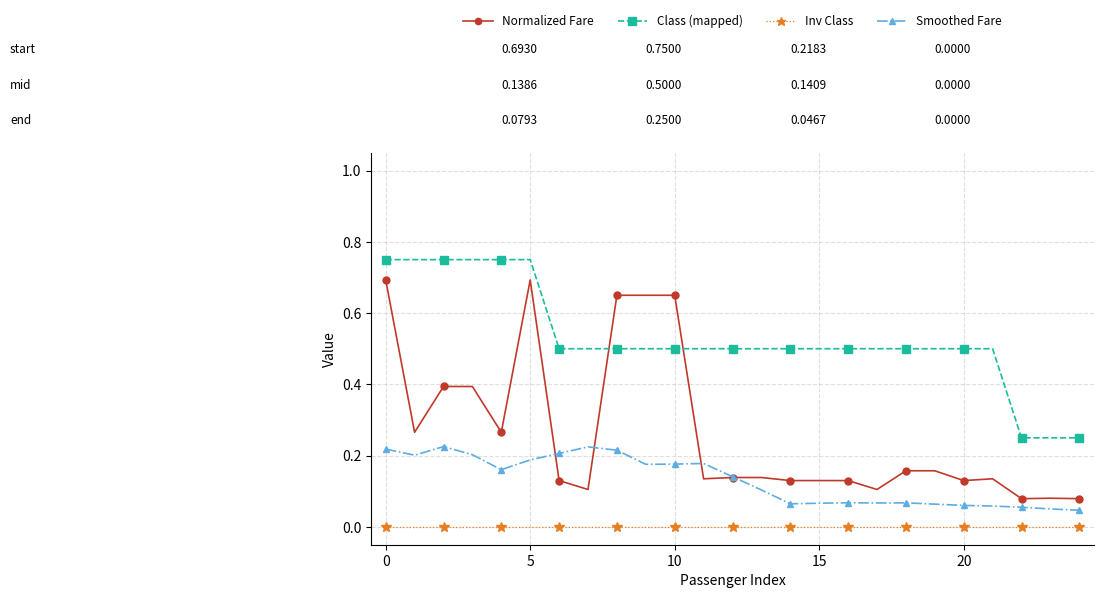

True or false: Smoothed Fare and Class (mapped) intersect in this chart.

False